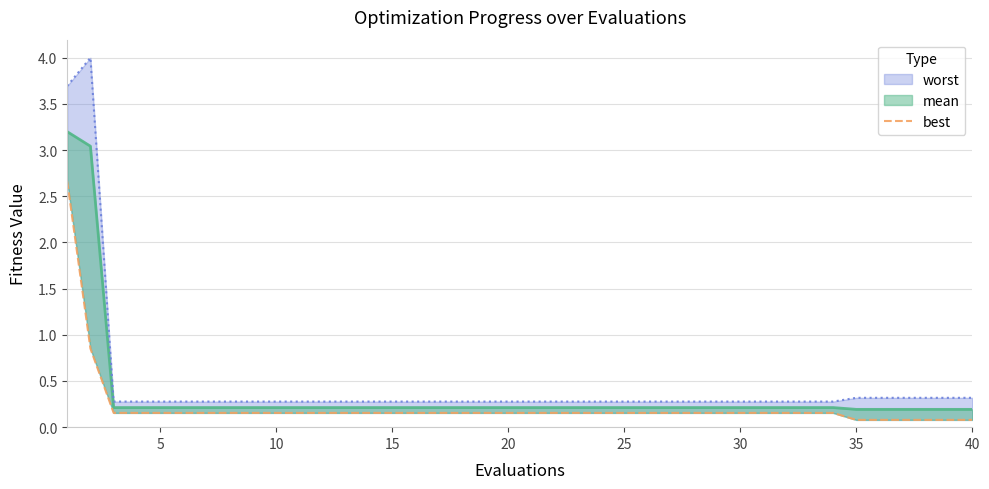

True or false: best has a value of 0.3 at 15.

False